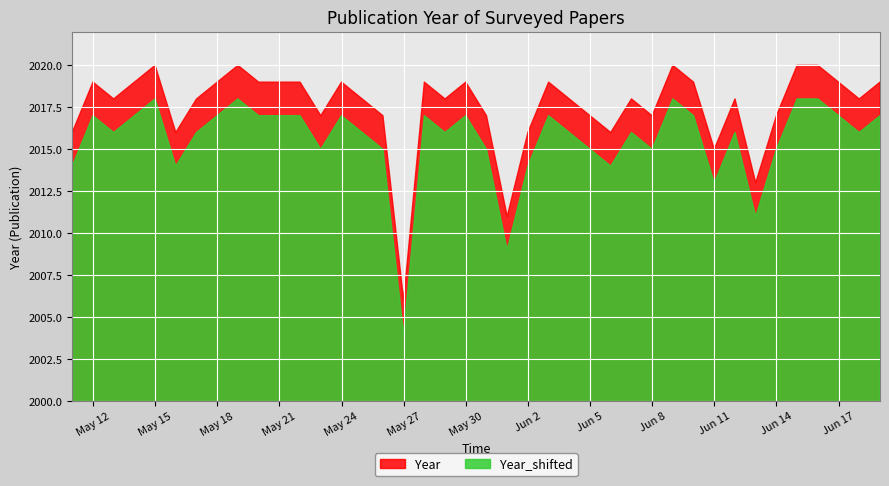

List the series in order of their peak value, lowest first.

Year_shifted, Year